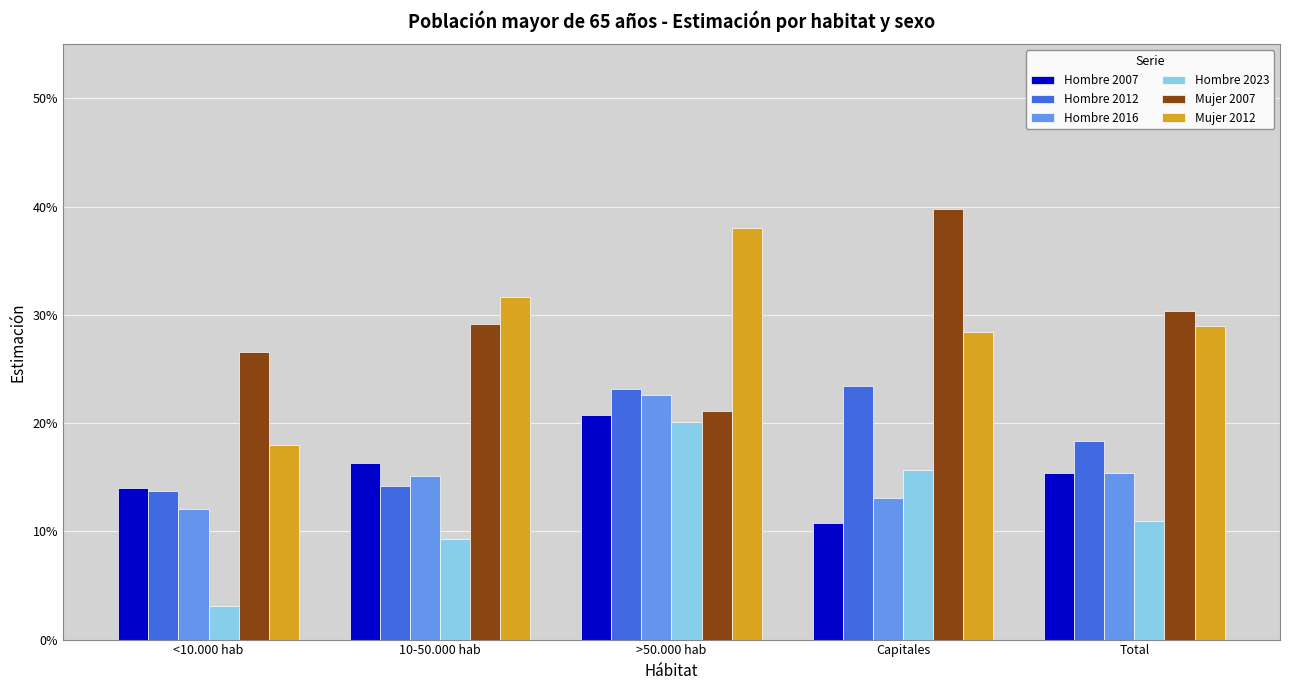

True or false: Mujer 2007 has a value of 0.3 at Total.

True